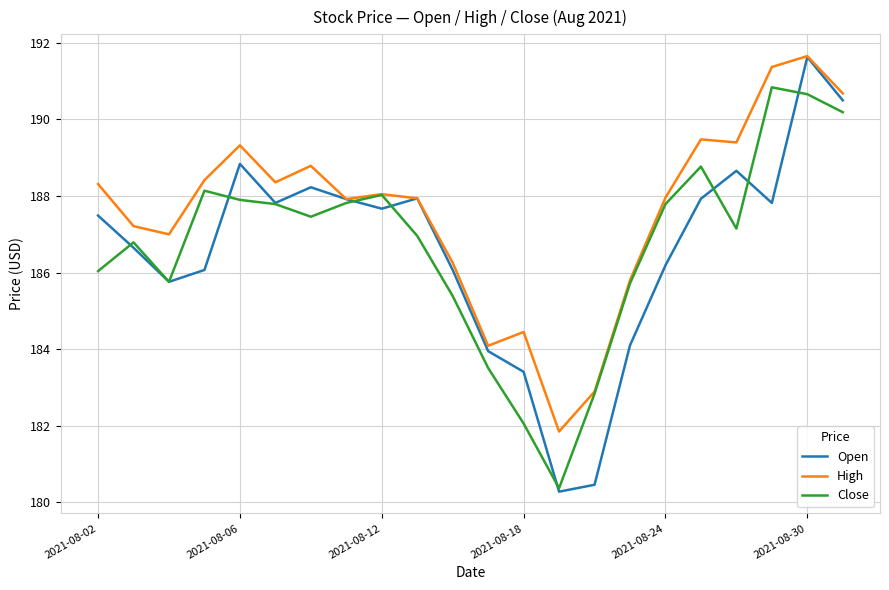

What is the difference between the second highest and second lowest values in the High series?

8.5